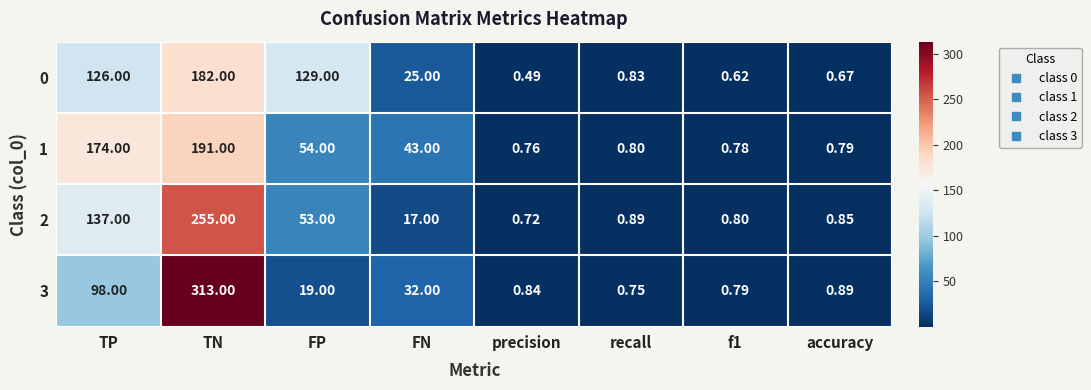

At which label does 1 first exceed 43?

TP